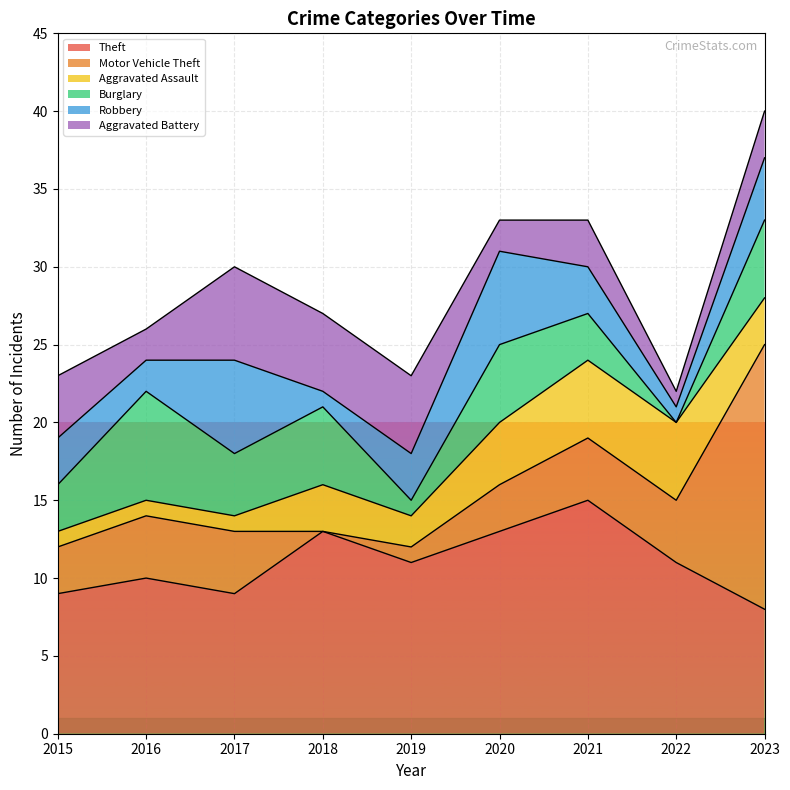

At which category does Robbery reach its first local peak?

2017